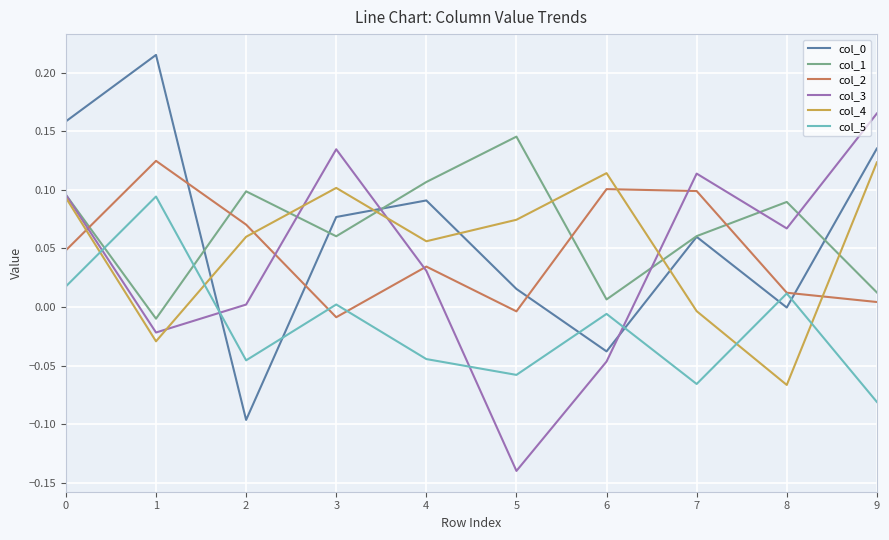

Is it true that col_0 equals -0.0 at 6?

True